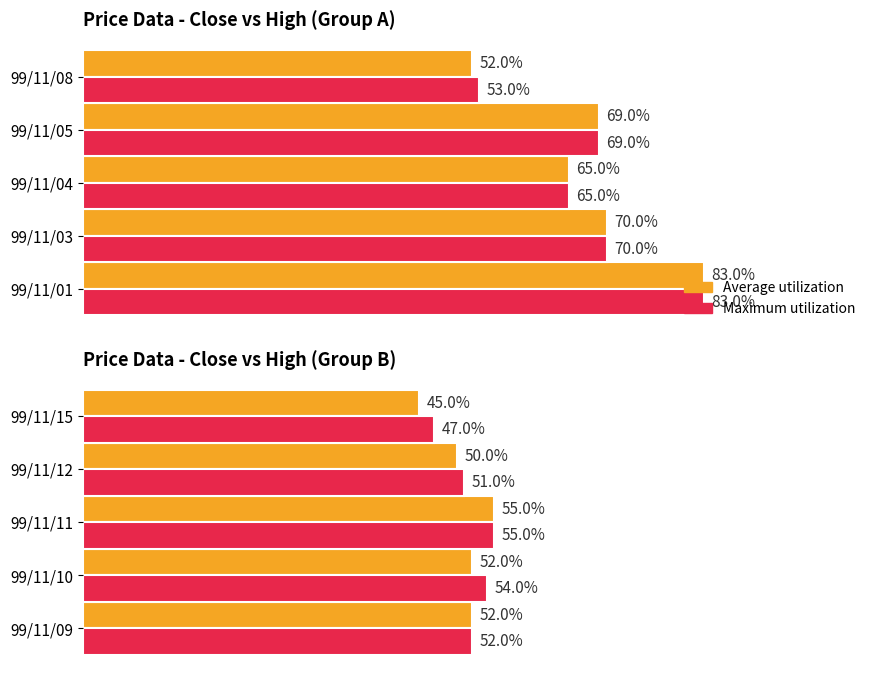

What is the average value of the Maximum utilization series?

0.5